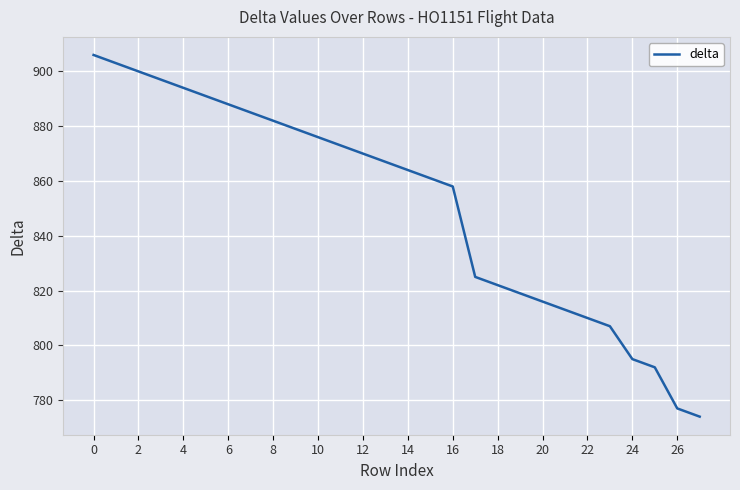

What is the difference between the maximum and minimum values?

132